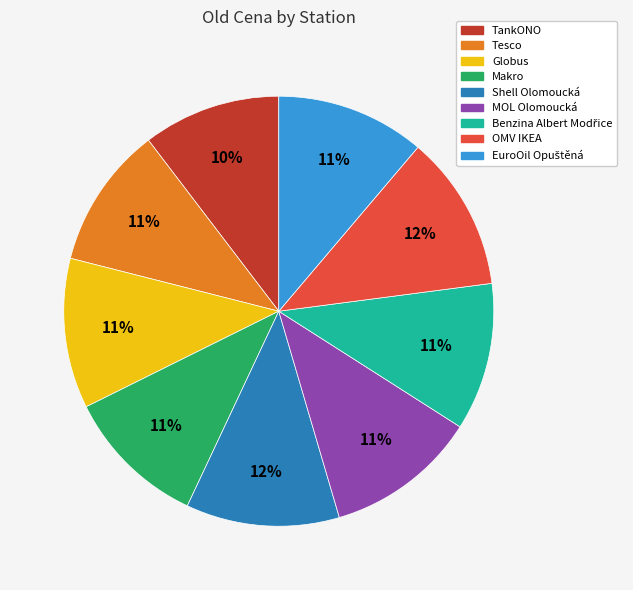

Is the sum of Globus and TankONO greater than half?

No